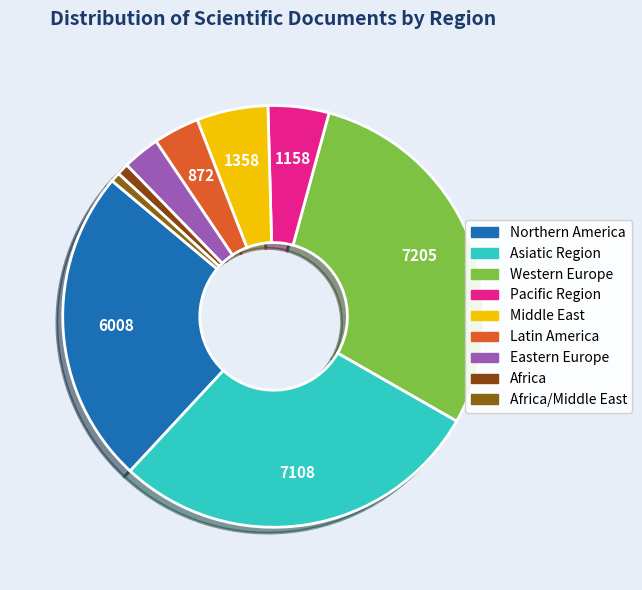

Count the number of slices in the pie.

9